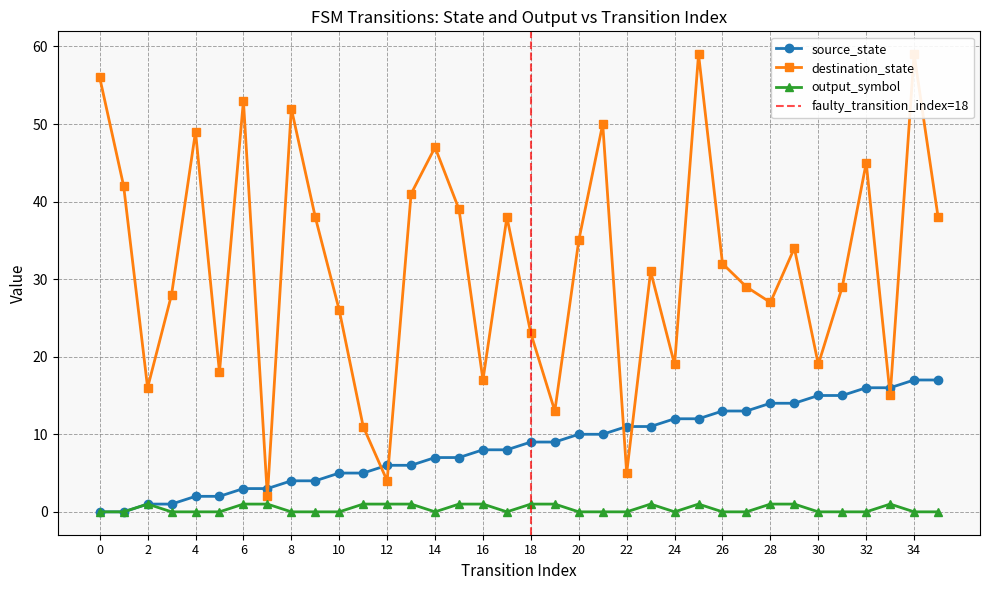

How many data points in source_state are less than 9?

18